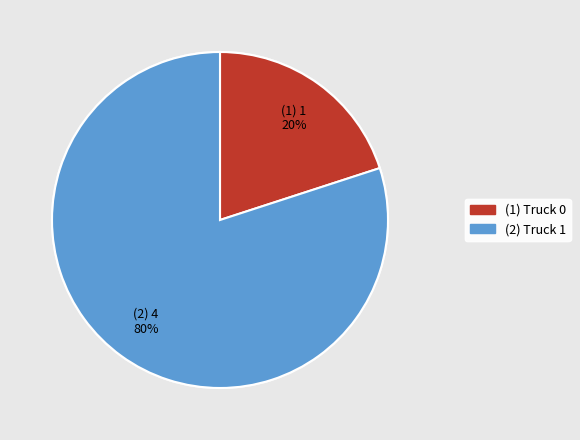

Is there a majority slice in this chart?

Yes